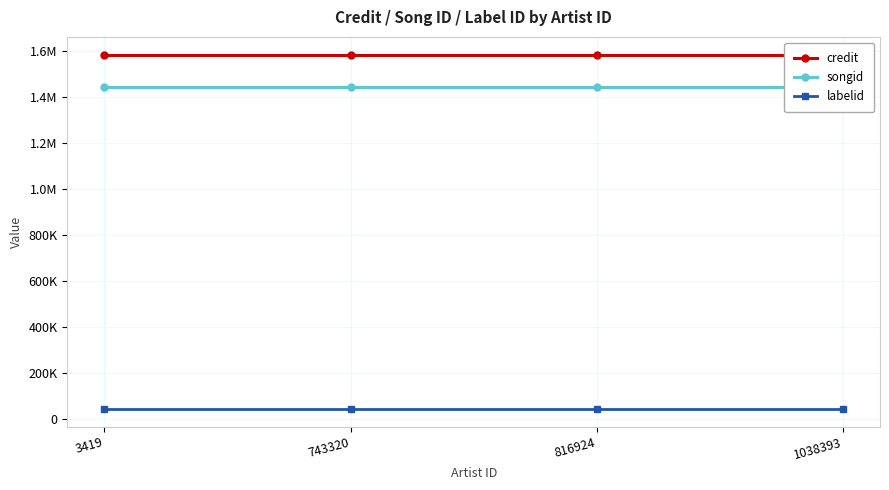

The credit series shows 2591409 at 1038393. True or false?

False